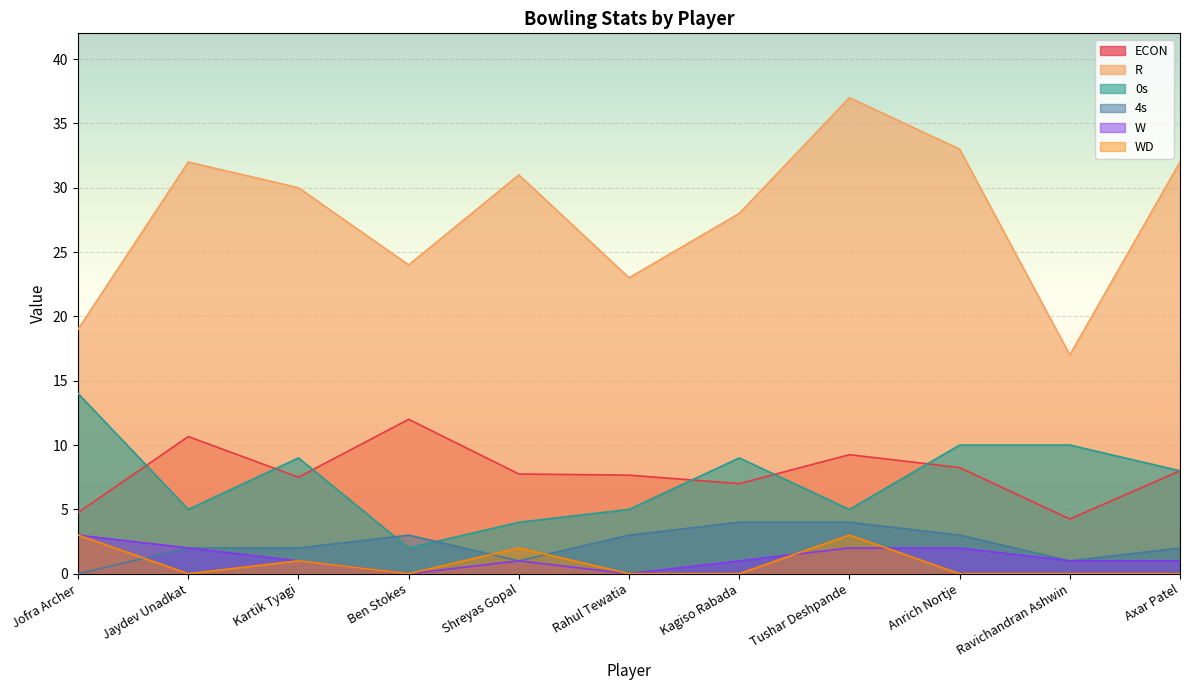

Is it true that WD equals 1.0 at Ben Stokes?

False